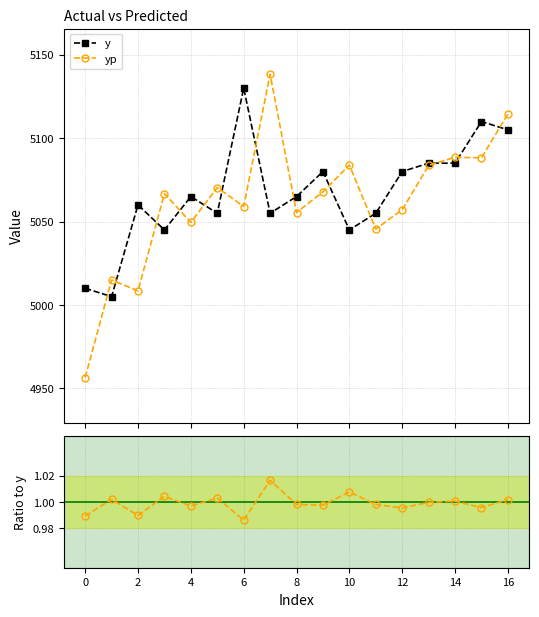

What is the lowest value of the yp series?

4956.4